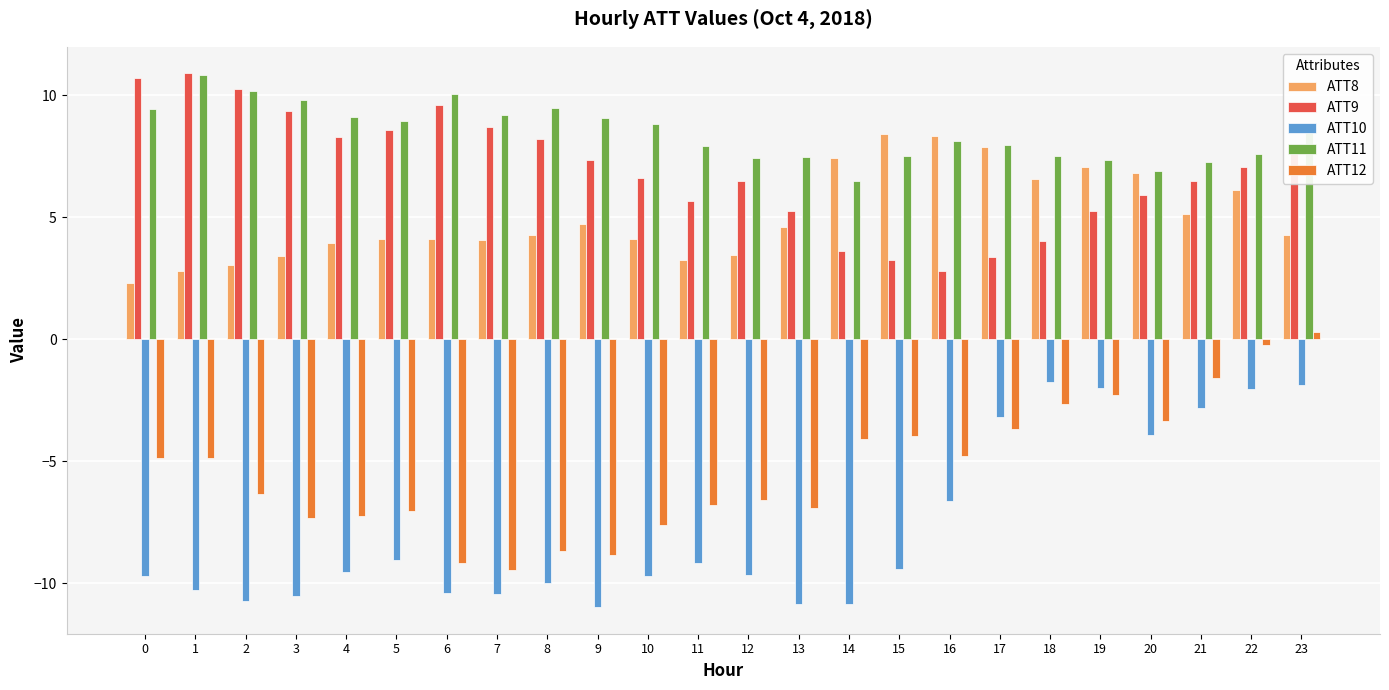

What is the value of the ATT12 bar at the 16th from the left?

-4.0